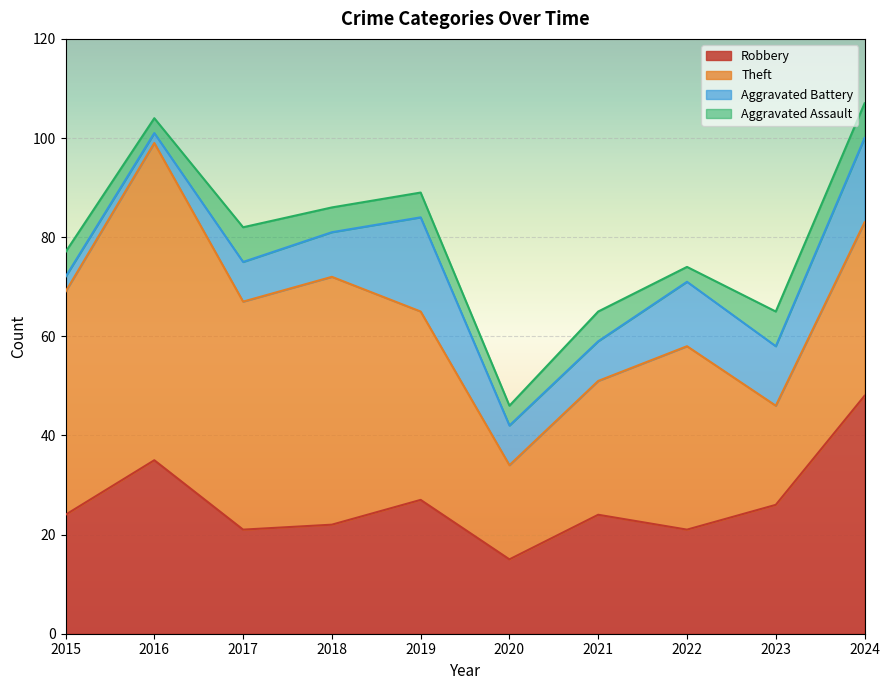

Which has a higher value, 2019 or 2023?

2019